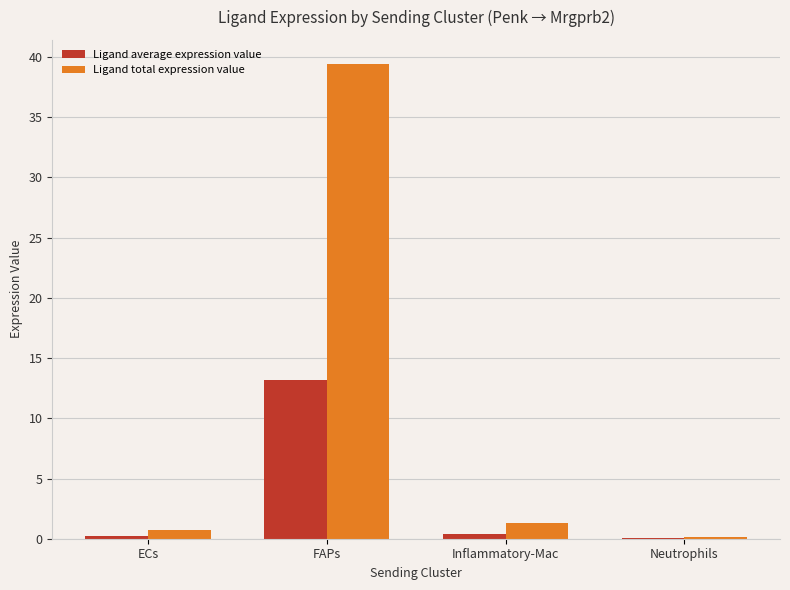

What is the sum of all Ligand average expression value values?

13.9